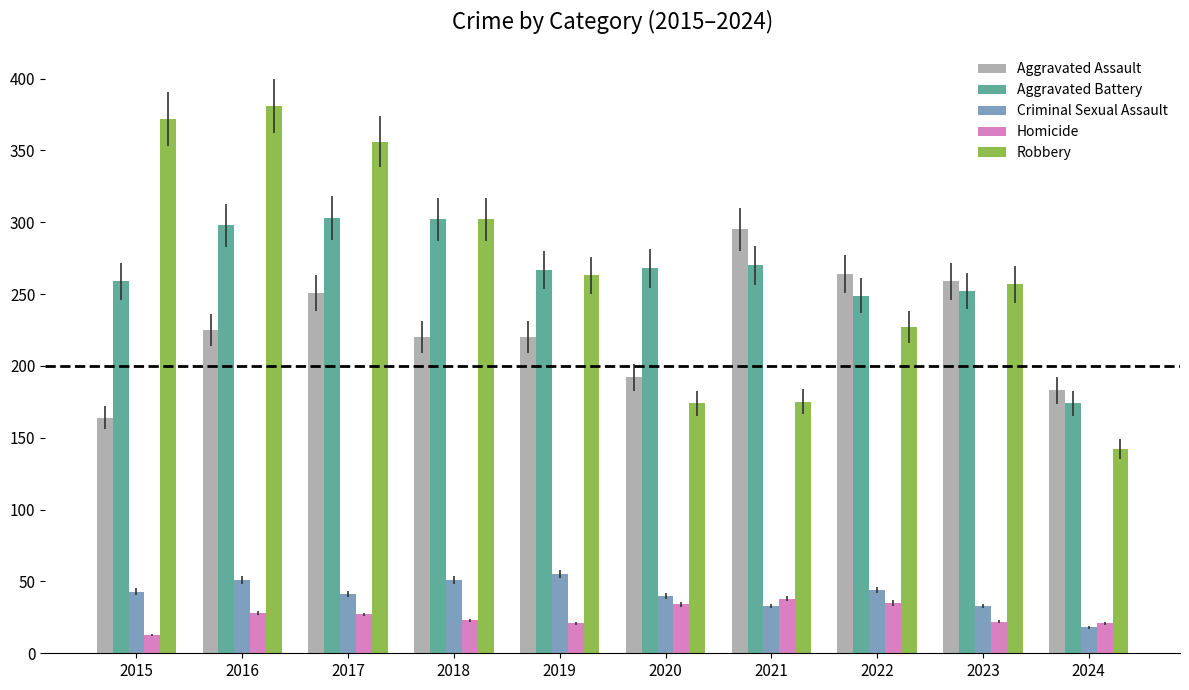

What are all the series names shown in the legend?

Aggravated Assault, Aggravated Battery, Criminal Sexual Assault, Homicide, Robbery